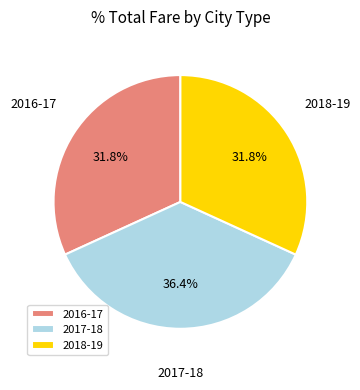

Approximately how many times larger is the value at 2016-17 compared to 2017-18?

0.9